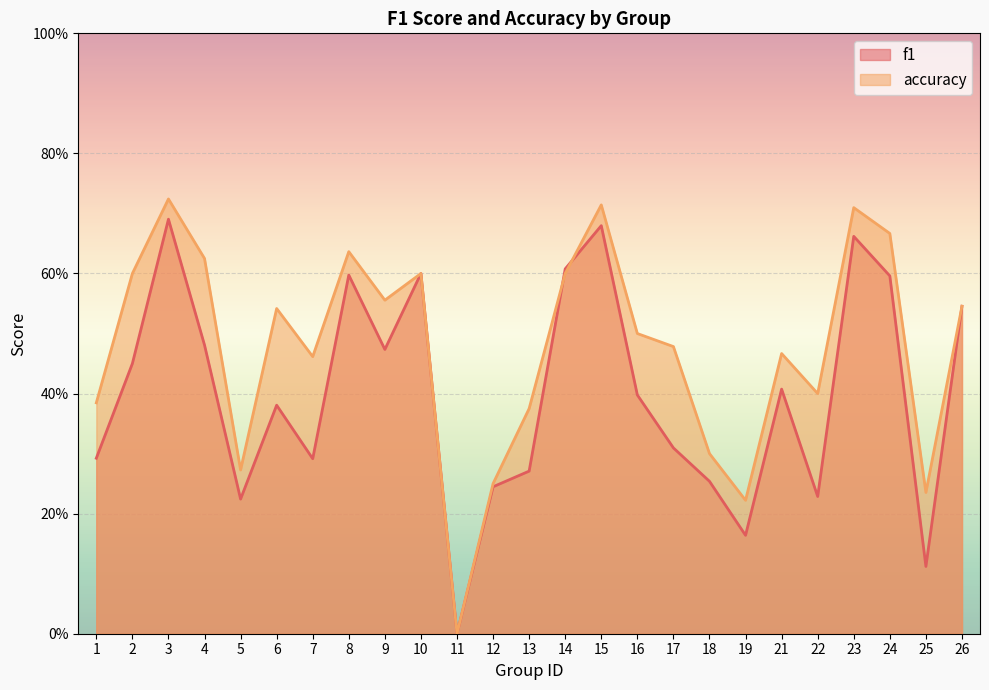

True or false: f1 and accuracy cross at least once.

True